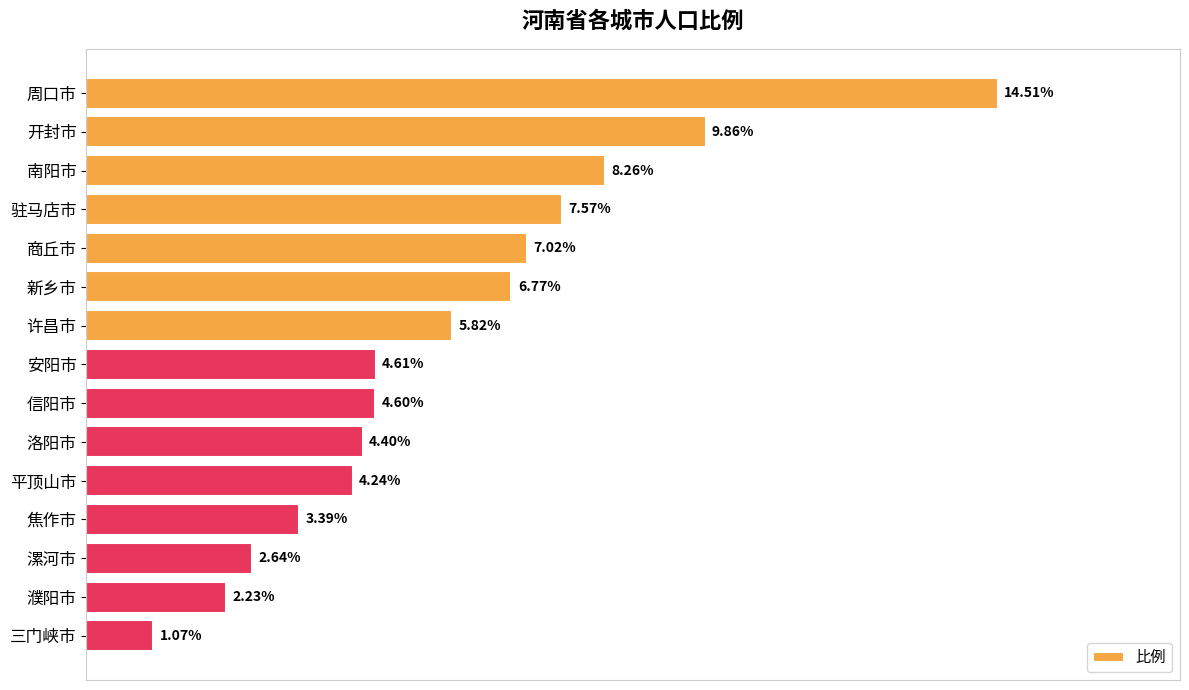

Between 商丘市 and 漯河市, which is larger?

商丘市